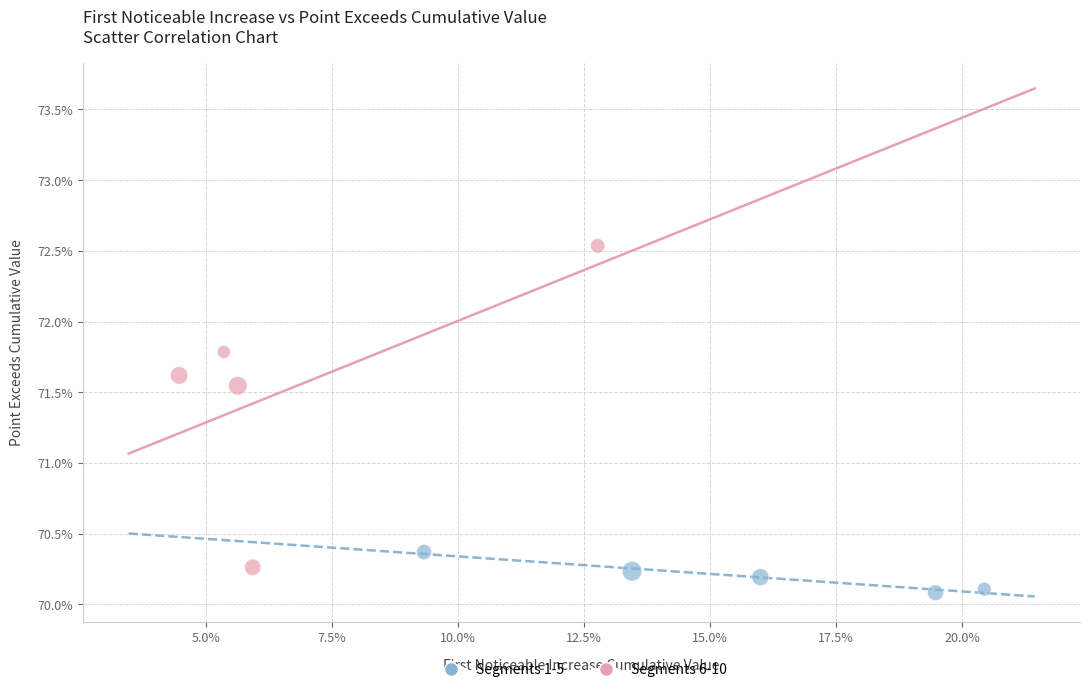

What are all the series names shown in the legend?

Segments 1-5, Segments 6-10